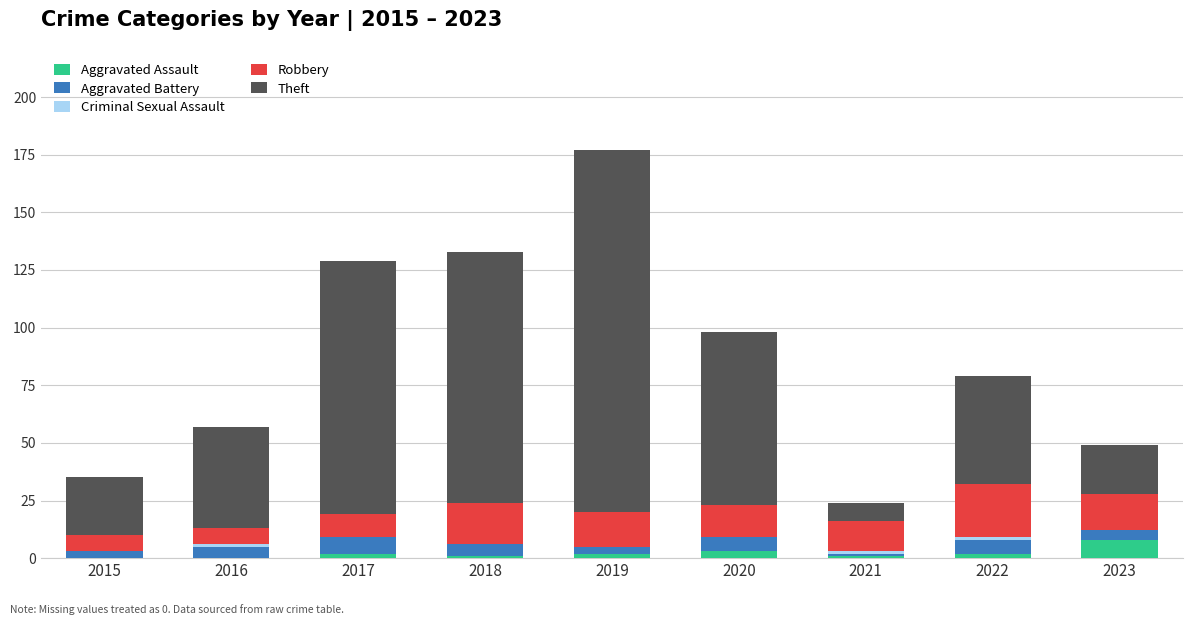

At which category is the sum across all series the highest?

2019